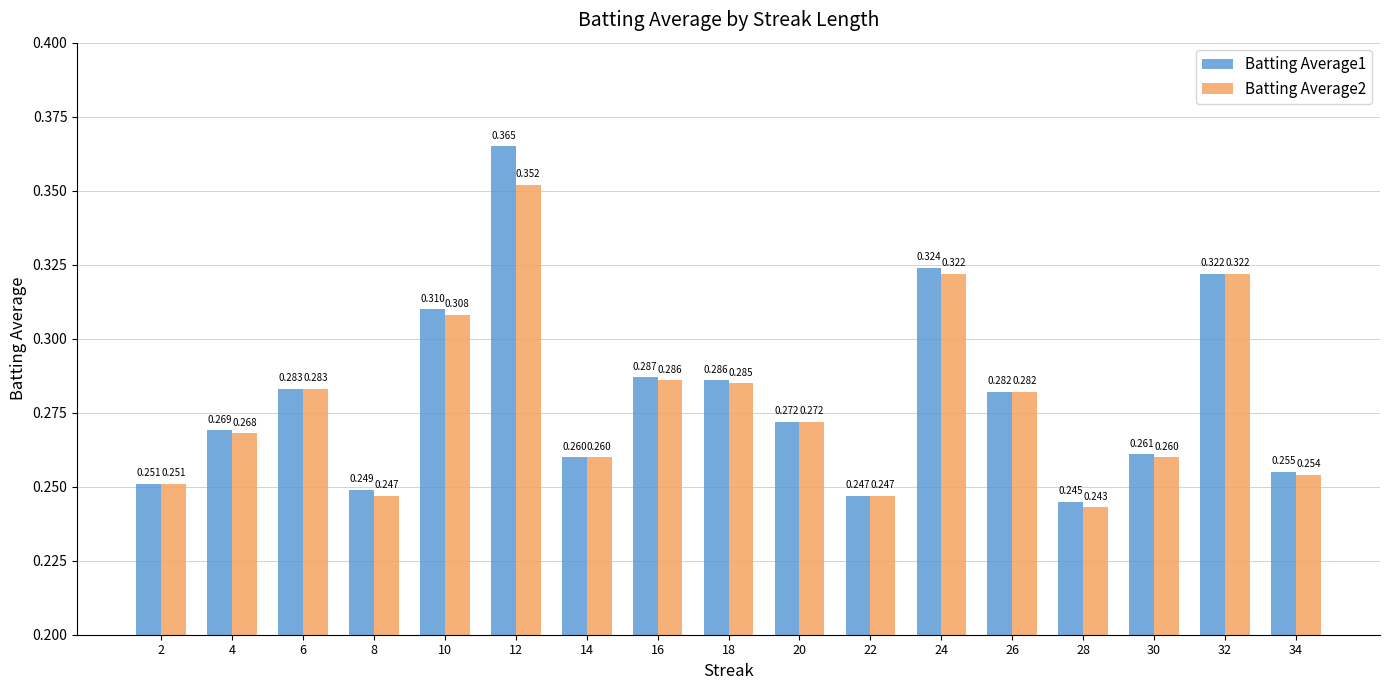

Which series has the largest total across all categories?

Batting Average1